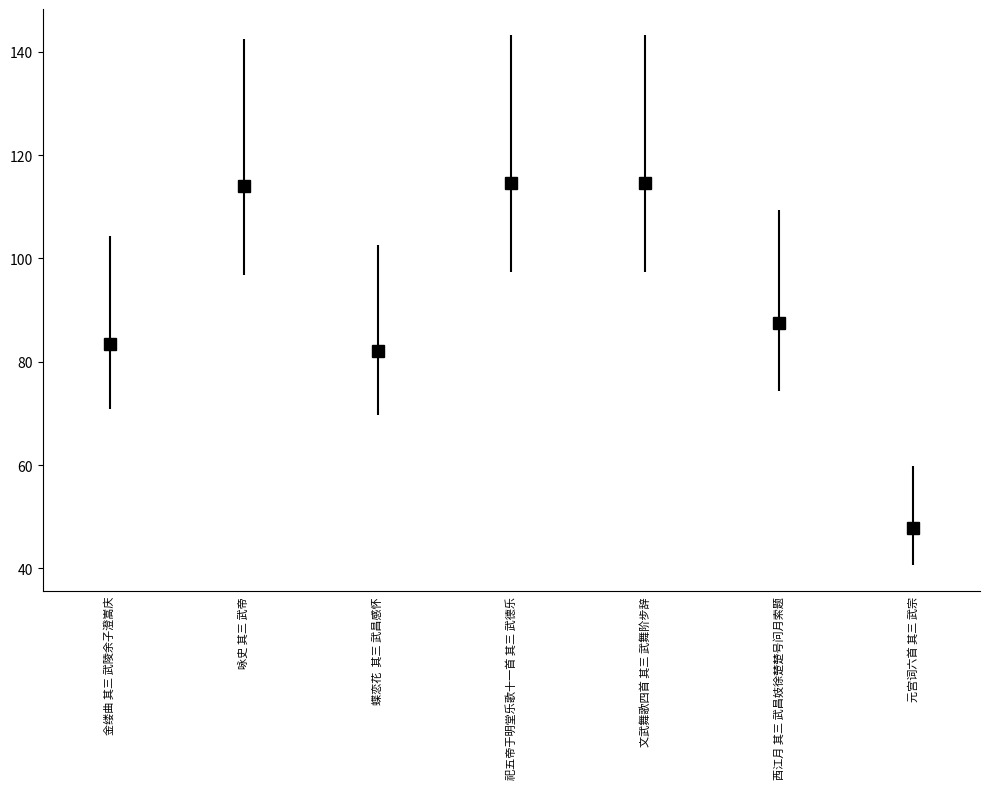

What is the change in value from 金缕曲 其三 武陵余子澄嵩庆 to 西江月 其三 武昌妓徐楚楚号问月索题?

+4.0